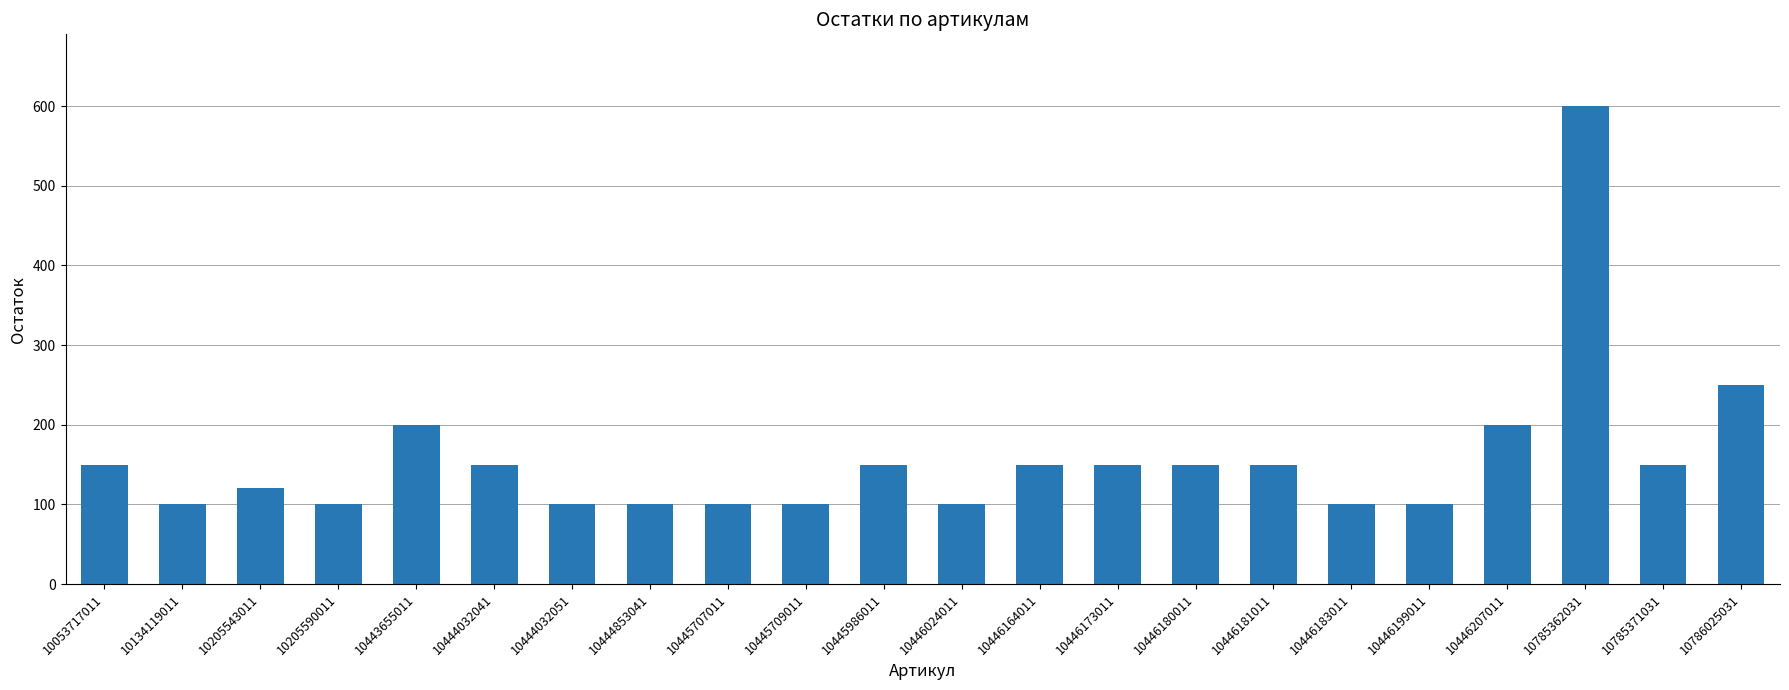

What is the sum of all values?

3470